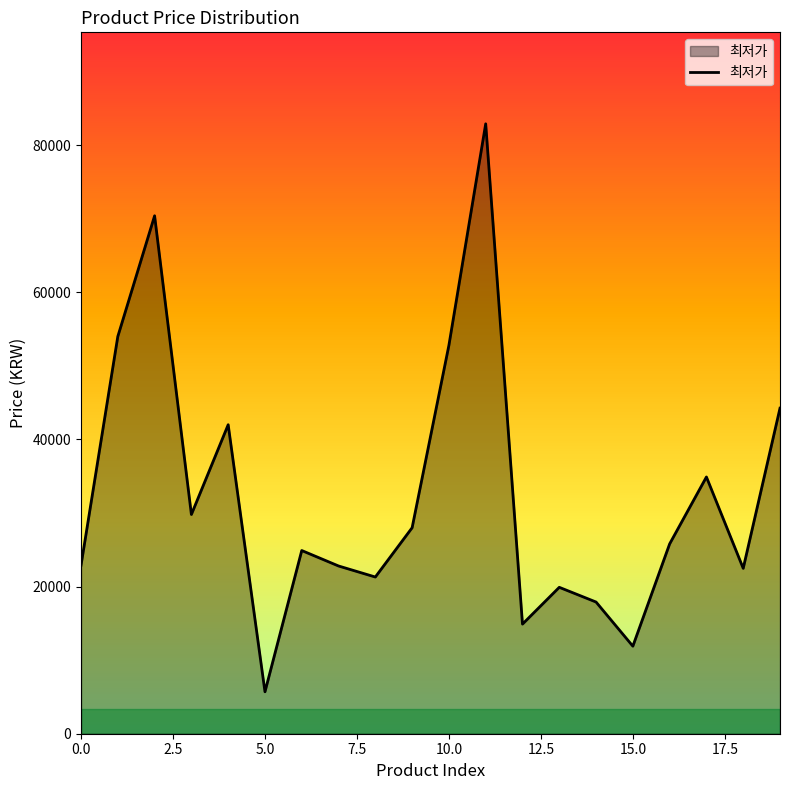

What is the smallest value displayed?

5700